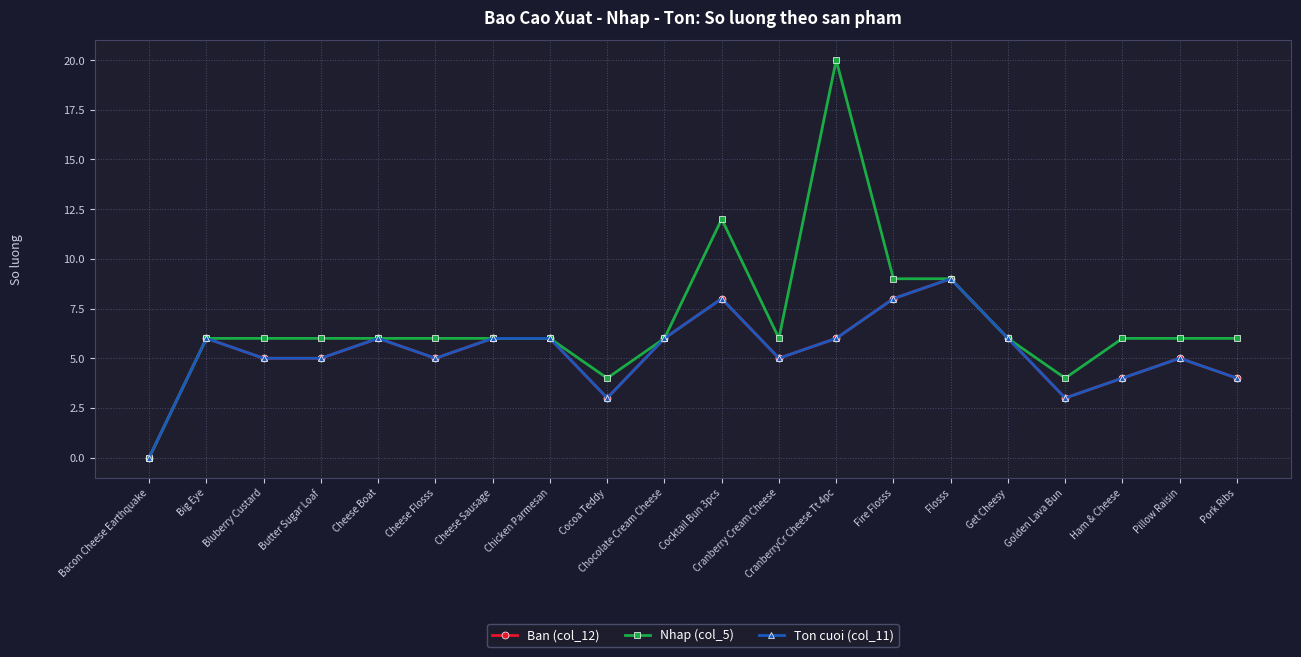

Count the Ban (col_12) values in the range 5 to 6.

12